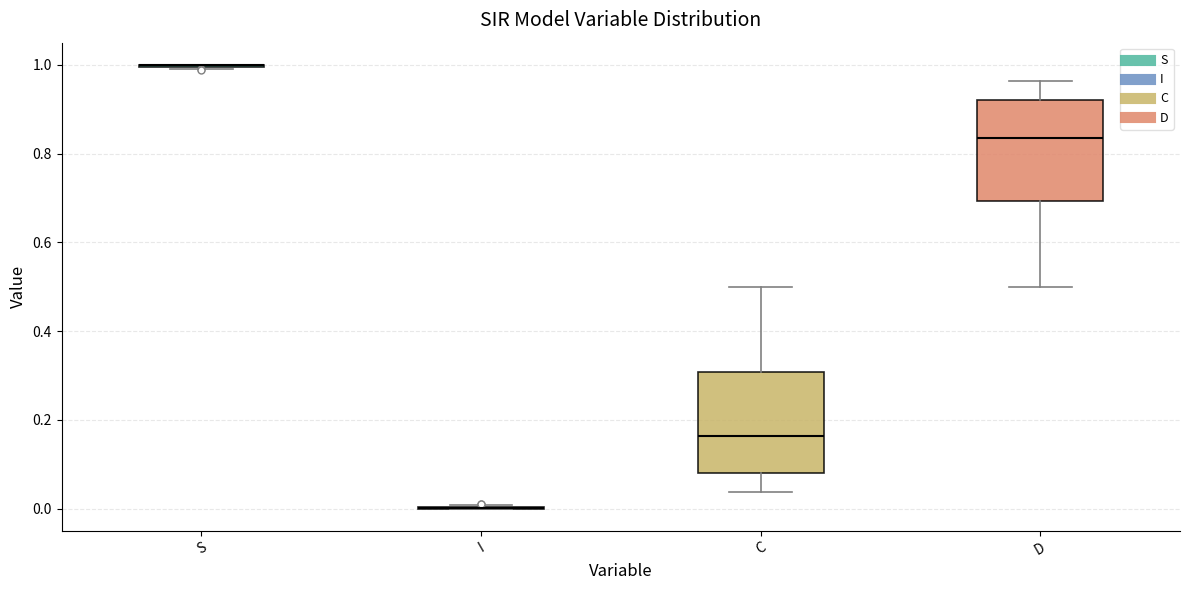

Reading left to right, transcribe this box plot: for each box, give where its median line is, the range the box spans, and where its two whiskers end, as read against the y-axis. The values are not printed on the chart, so give them approximately, as read against the axis.

S: box collapsed to a line at 1.00, whiskers 1.00 to 1.00
I: box collapsed to a line at 0.00, whiskers 0.00 to 0.00
C: median 0.16, box 0.08 to 0.30, whiskers 0.04 to 0.50
D: median 0.84, box 0.70 to 0.92, whiskers 0.50 to 0.96